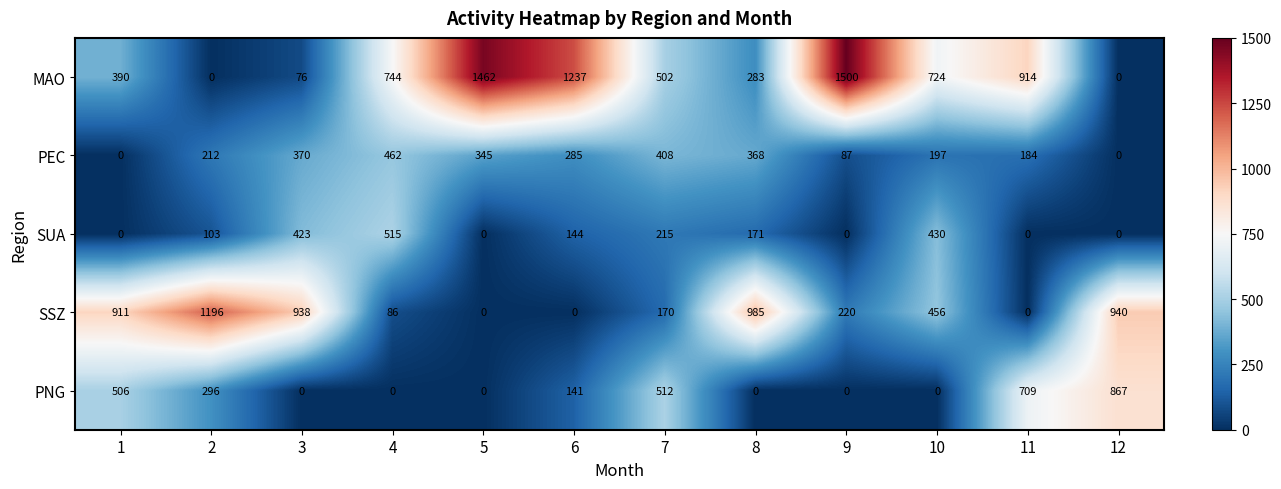

The value of PEC at 12 is 0. True or false?

True